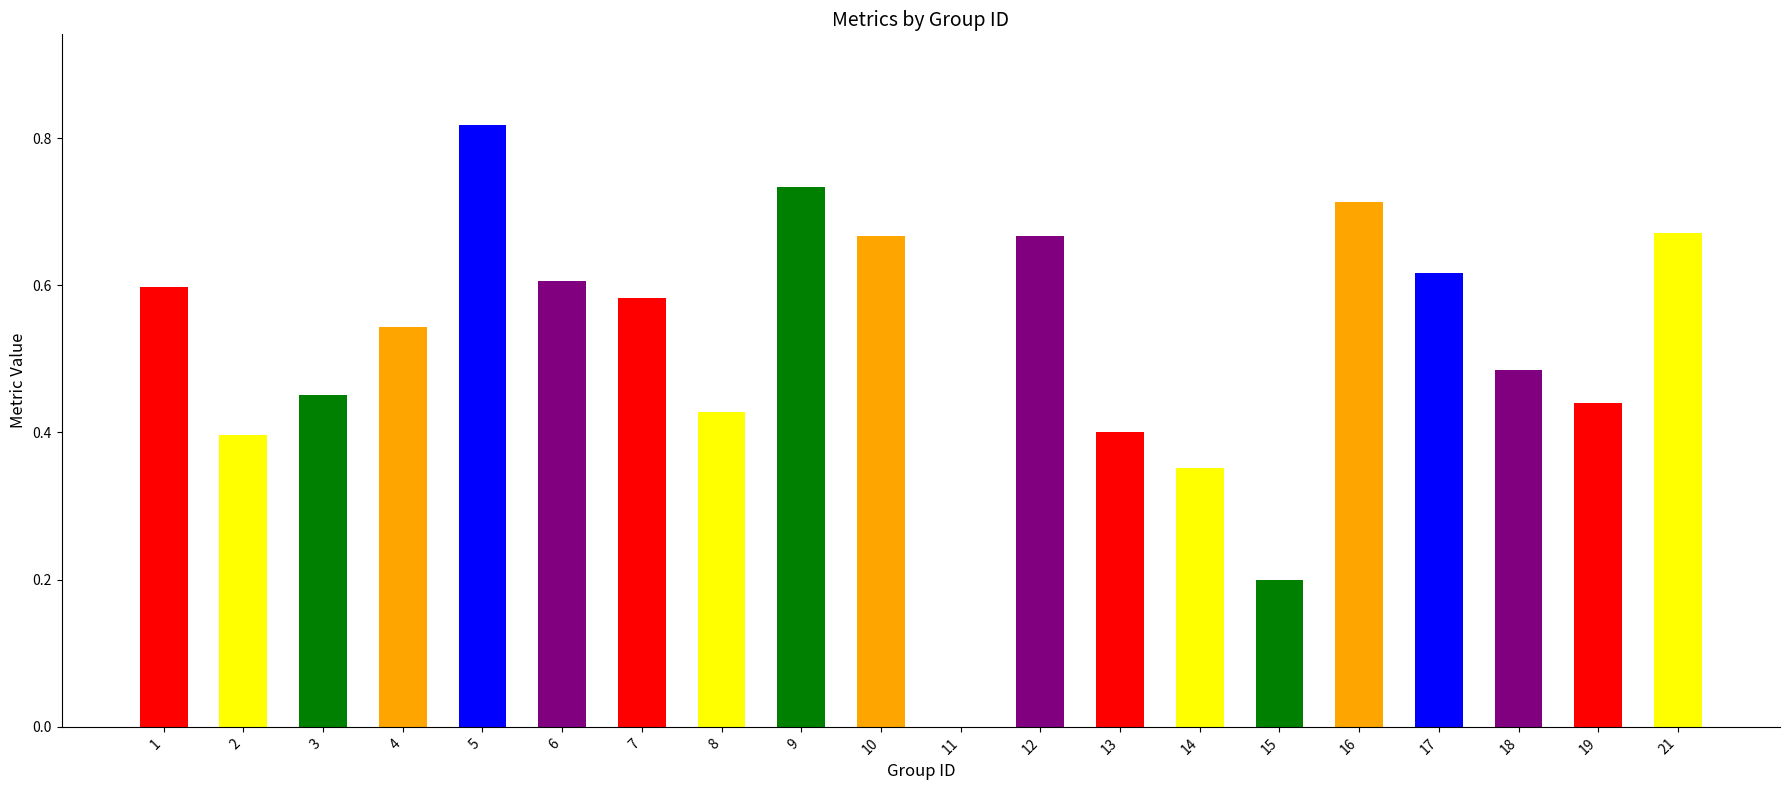

What is the sum of all values?

10.4